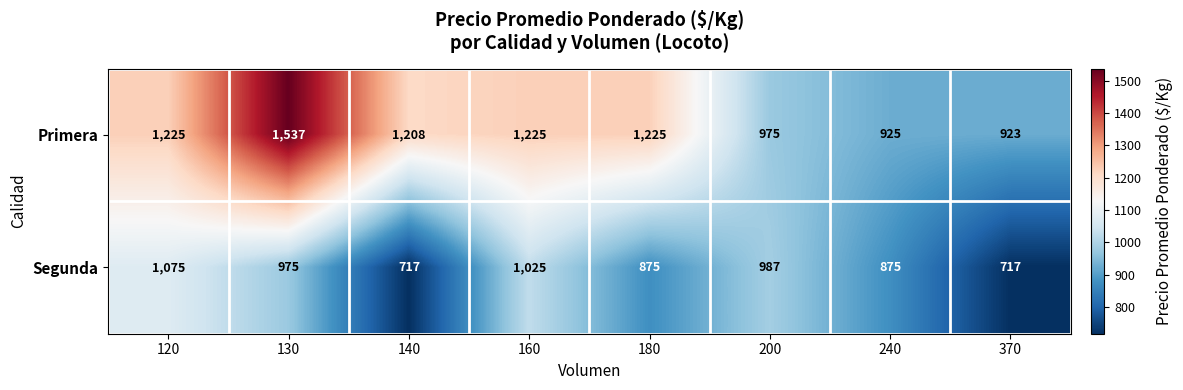

Which category has the highest value across all series?

130